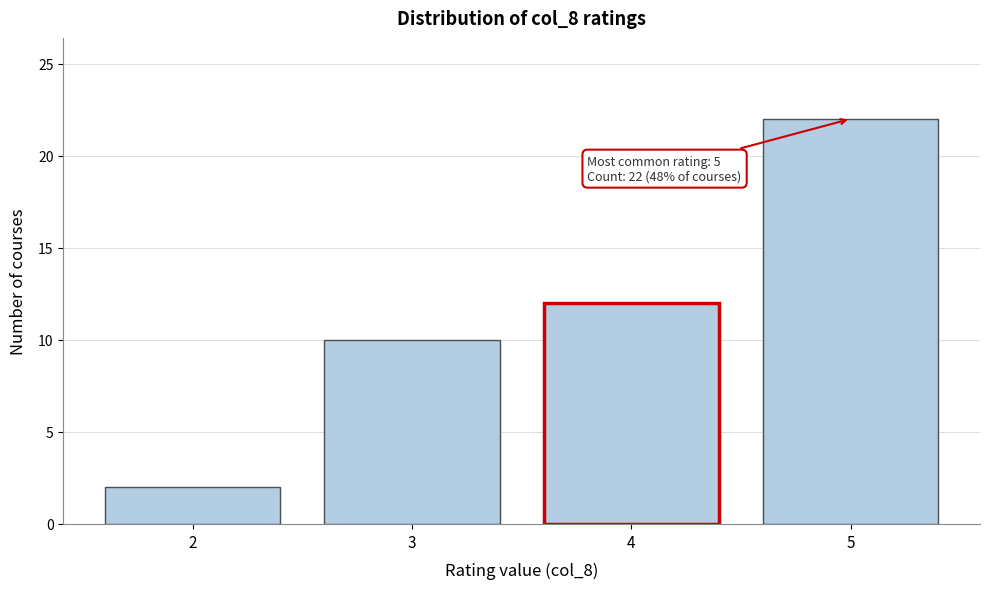

Reading left to right, transcribe all the data shown in this chart.

2	10	12	22